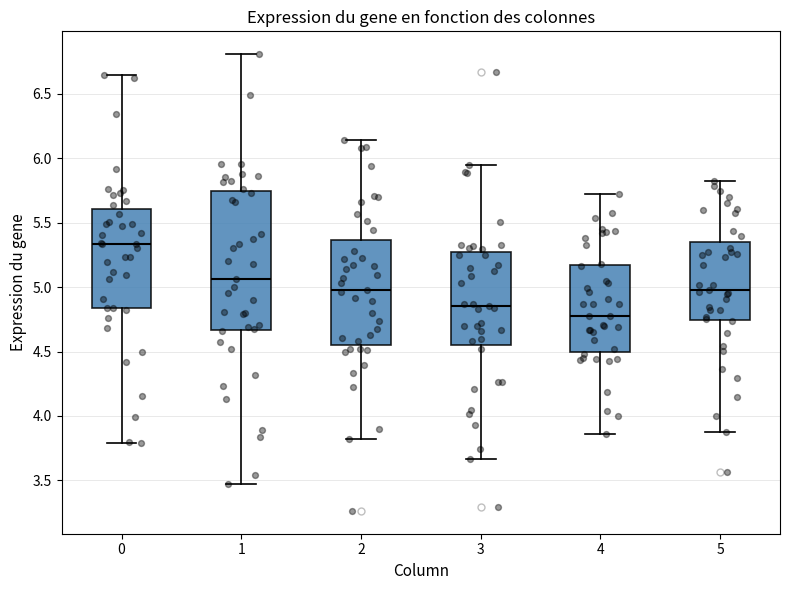

Which box's median line is the highest?

0